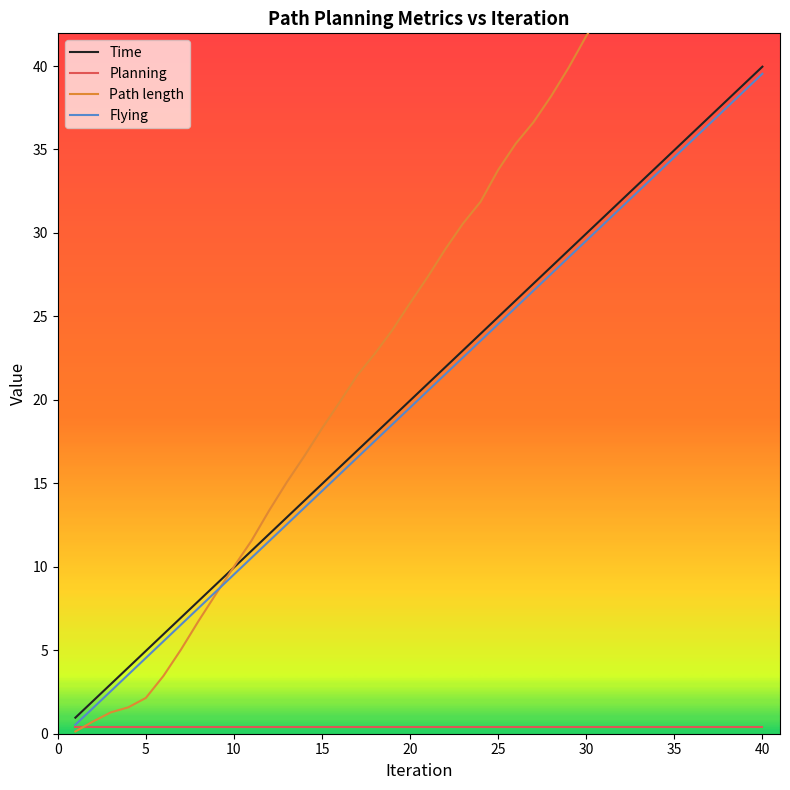

The value of Flying at 5 is 1.8. True or false?

False